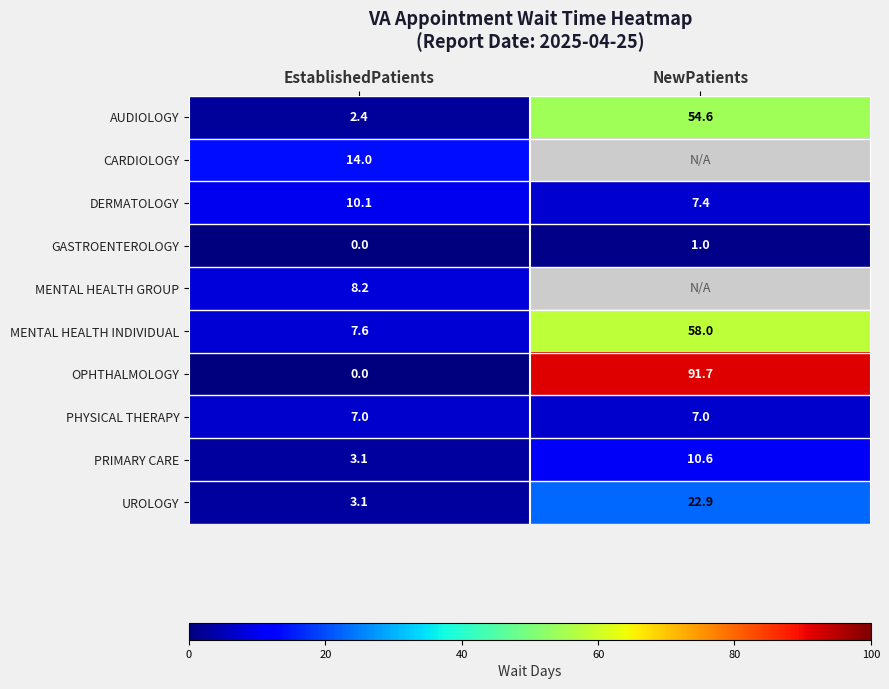

What is the spread (max minus min) of values at EstablishedPatients?

14.0